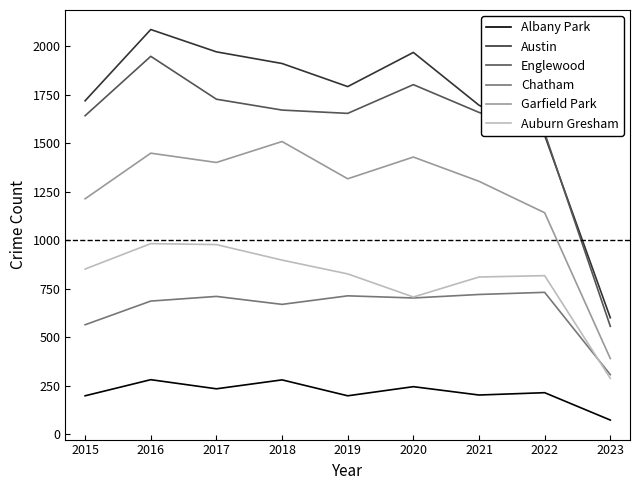

The value of Chatham at 2018 is 172. True or false?

False